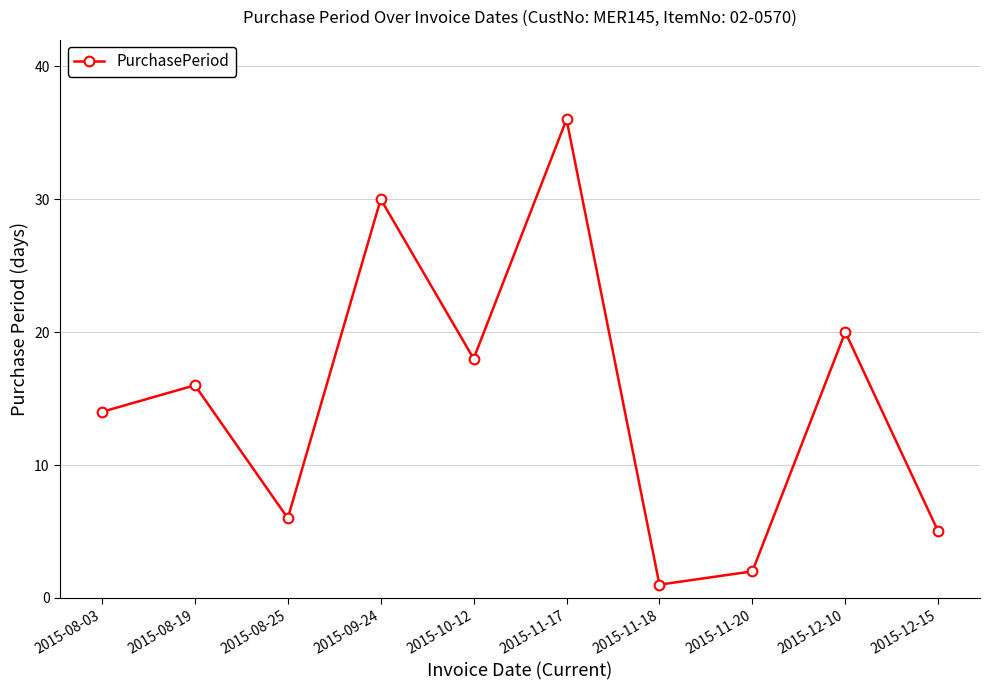

What is the ratio of the value at 2015-11-17 to the value at 2015-10-12?

2.0